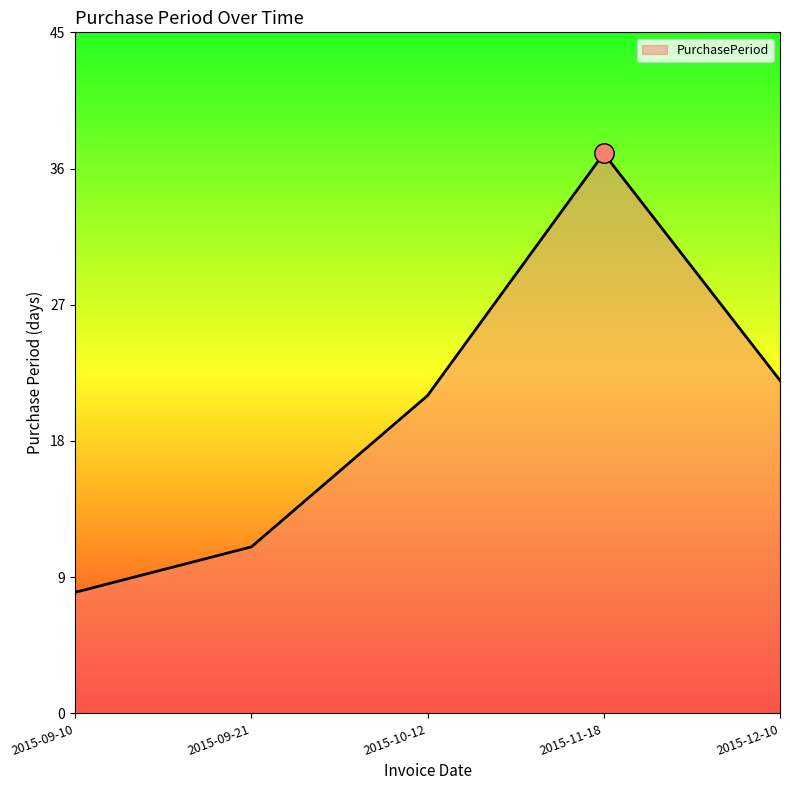

Which label corresponds to the largest value in the chart?

2015-11-18